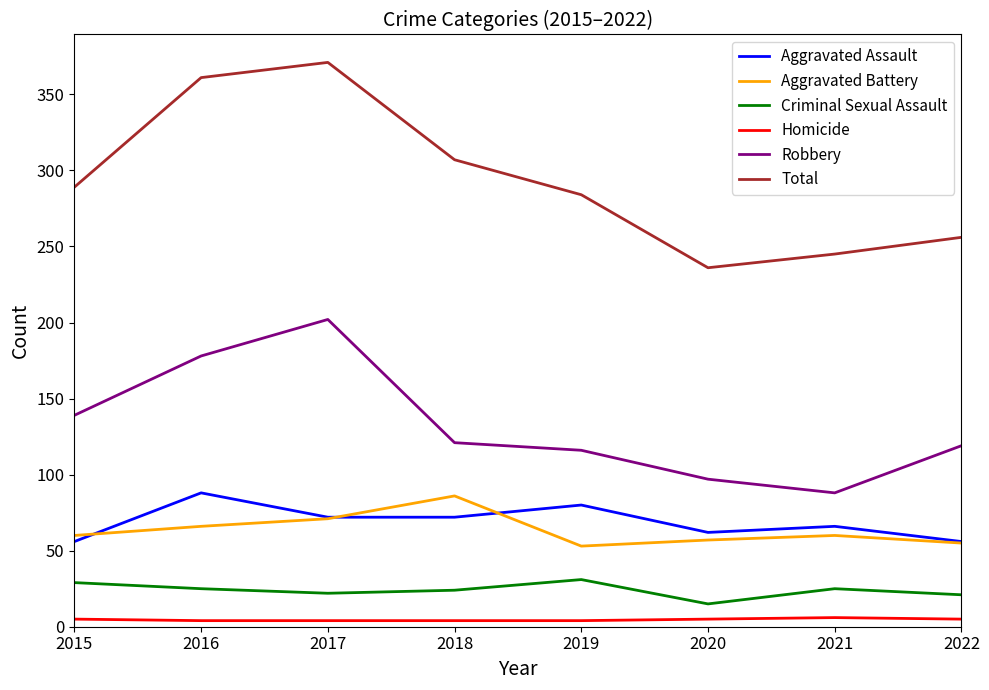

The value of Total at 2021 is 160. True or false?

False